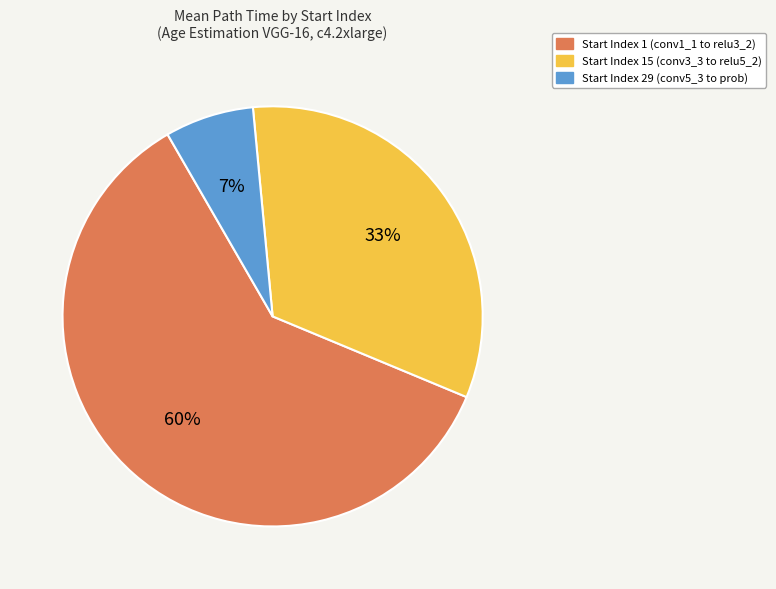

Is it true that Start Index 15 (conv3_3 to relu5_2) is 33% of the pie?

True